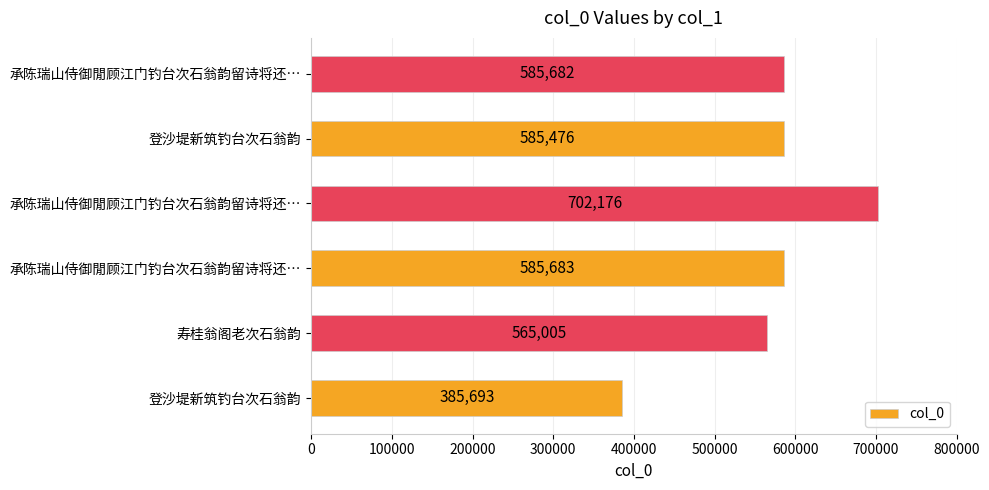

How many data points are less than 585682?

3